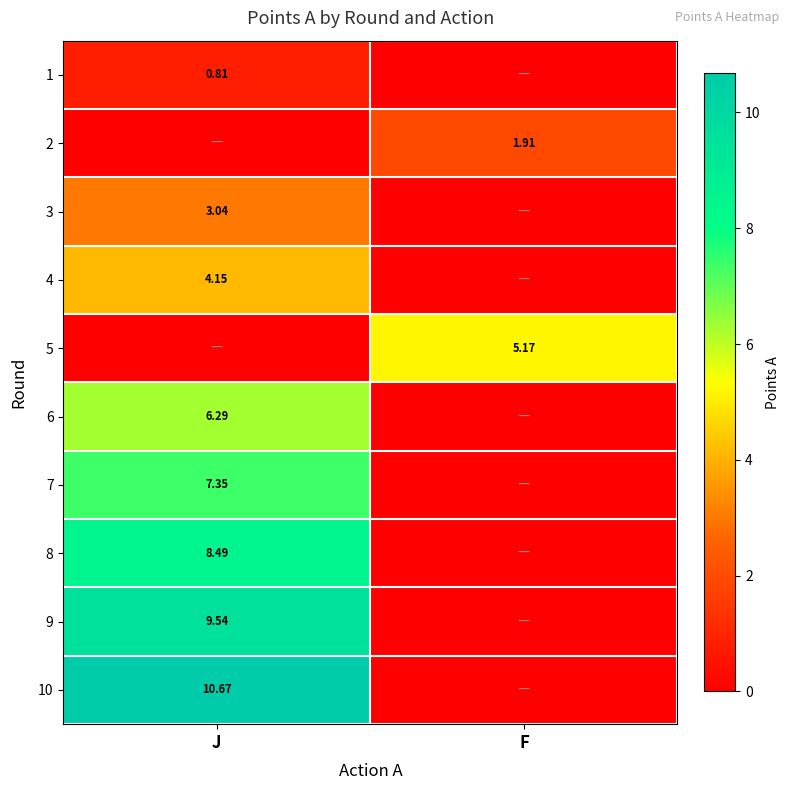

Is the value of 2 at F greater than the value of 6 at J?

No